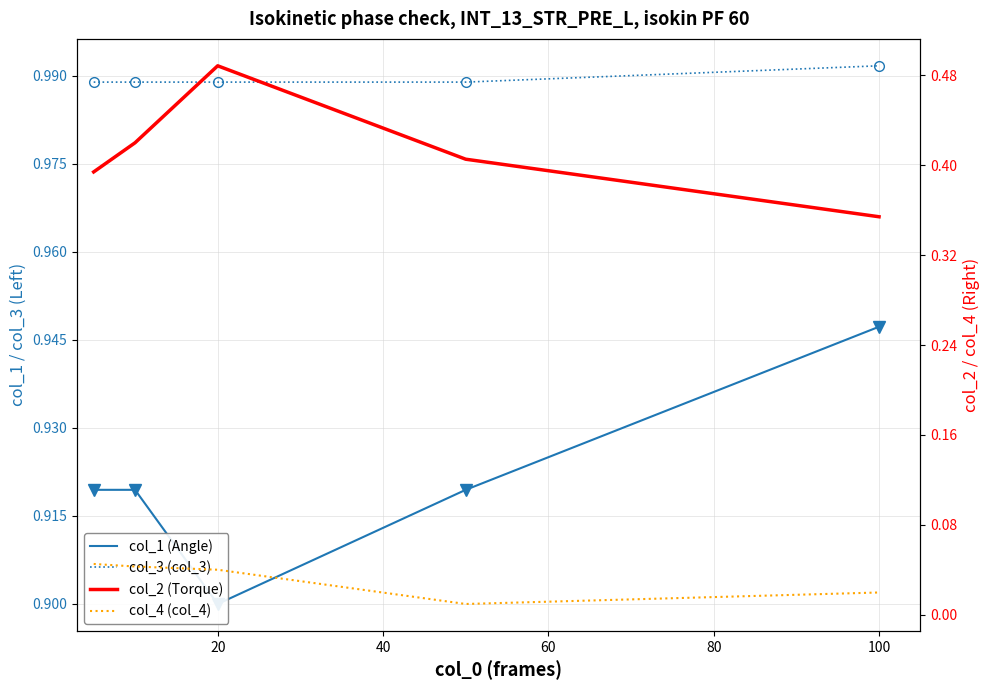

True or false: col_1 (Angle) and col_2 (Torque) intersect in this chart.

False